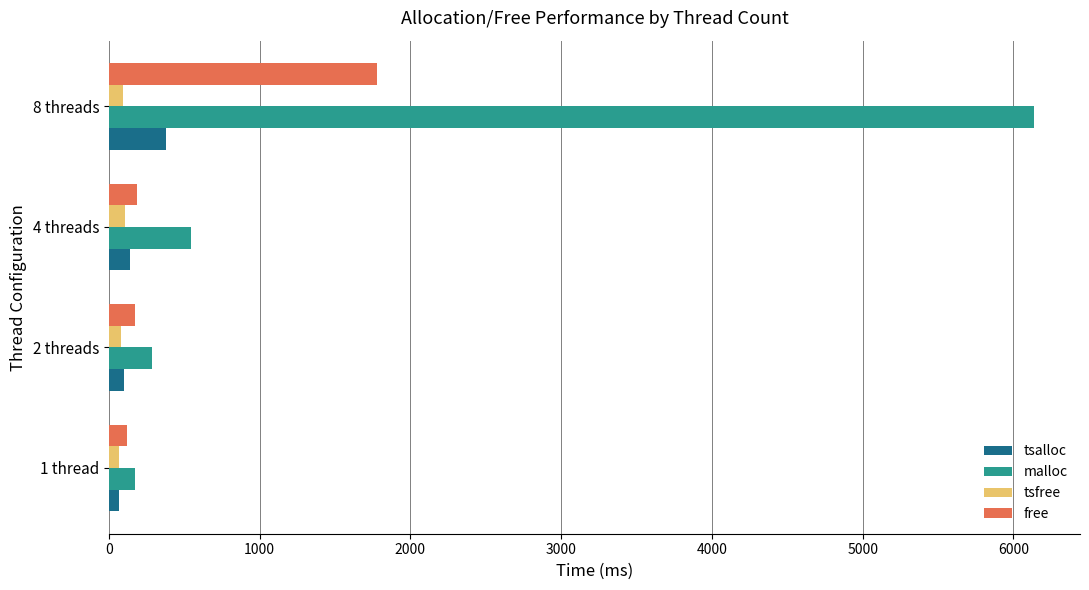

Which category has the highest value in the free series?

8 threads